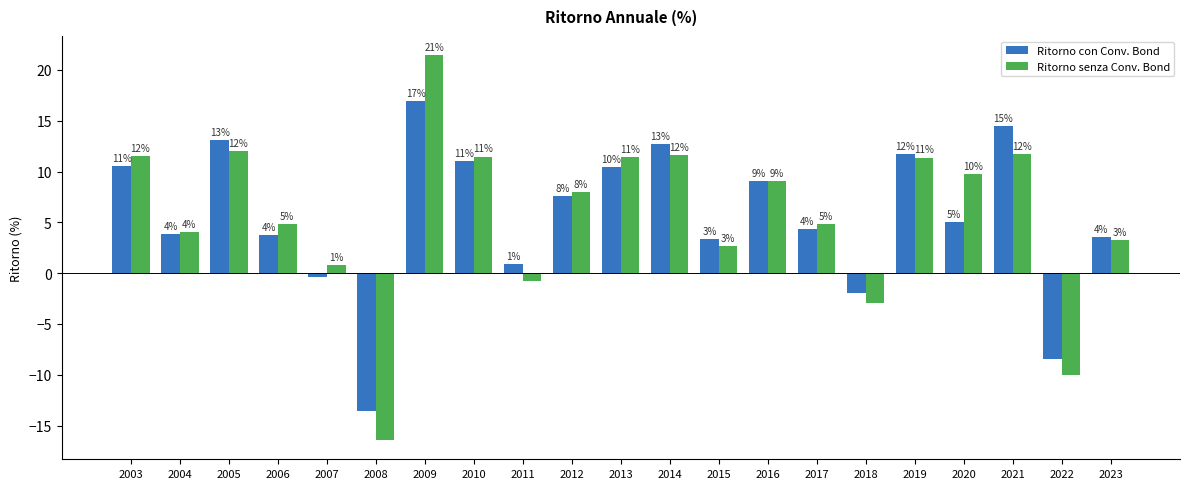

Reading left to right, extract all data points from this chart.

Ritorno con Conv. Bond: 2003=10.6	2004=3.9	2005=13.1	2006=3.8	2007=-0.4	2008=-13.6	2009=16.9	2010=11.0	2011=0.9	2012=7.6	2013=10.4	2014=12.7	2015=3.4	2016=9.0	2017=4.3	2018=-2.0	2019=11.7	2020=5.0	2021=14.5	2022=-8.5	2023=3.6
Ritorno senza Conv. Bond: 2003=11.6	2004=4.1	2005=12.0	2006=4.8	2007=0.8	2008=-16.4	2009=21.4	2010=11.5	2011=-0.8	2012=7.9	2013=11.5	2014=11.6	2015=2.6	2016=9.1	2017=4.8	2018=-2.9	2019=11.4	2020=9.8	2021=11.7	2022=-10.0	2023=3.2